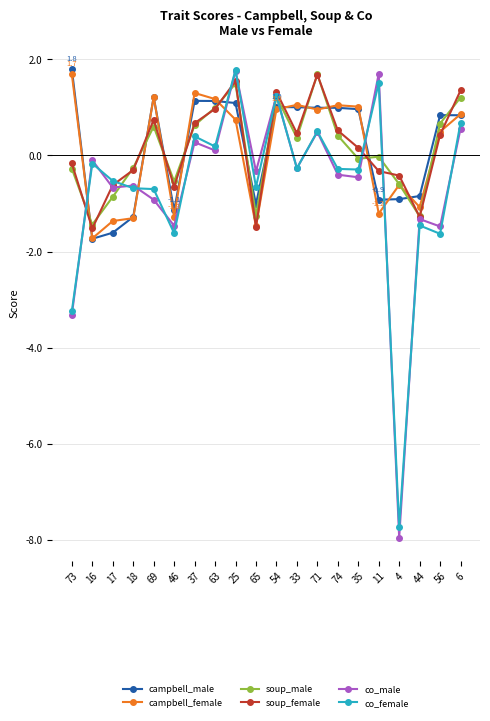

What is the maximum value for soup_male?

1.7